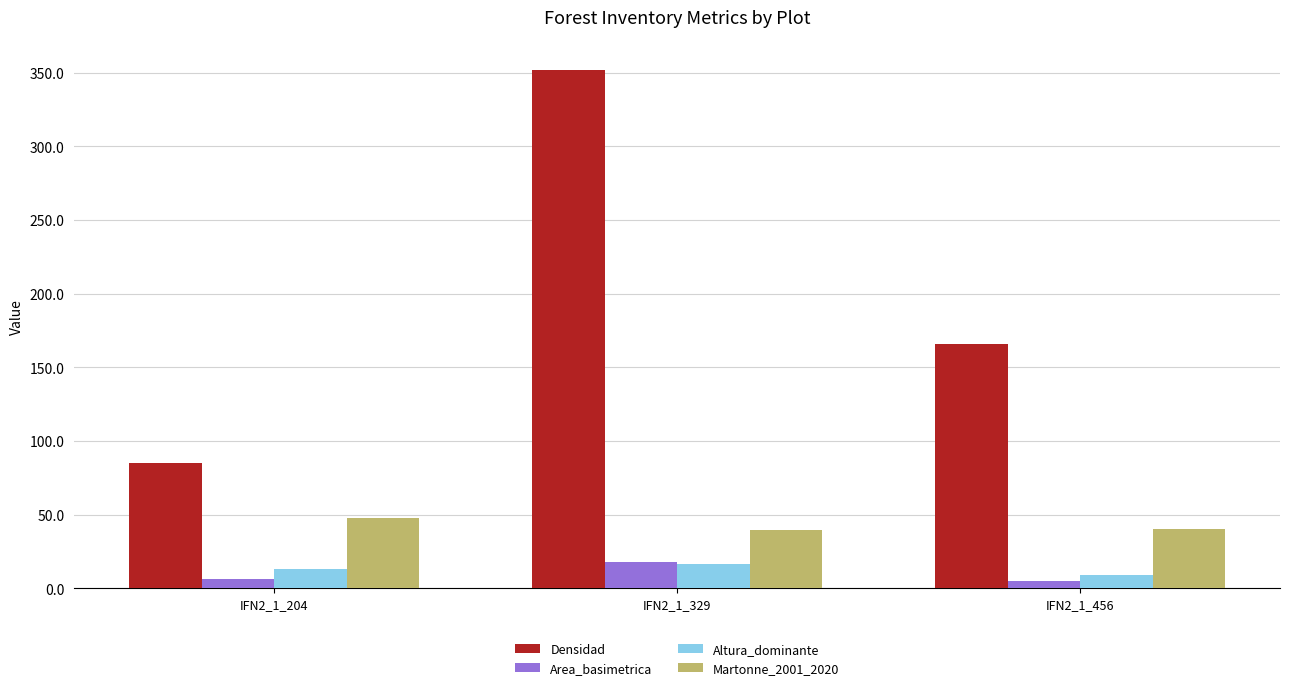

What is the difference between the second highest and minimum values in the Martonne_2001_2020 series?

0.9